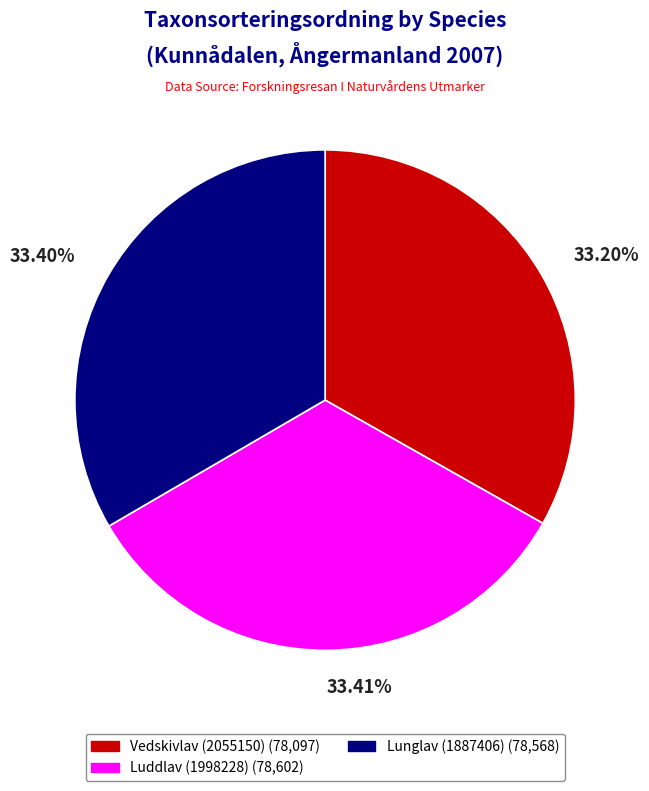

To the nearest percent, what is the combined percentage of Luddlav (1998228) and Lunglav (1887406)?

67%